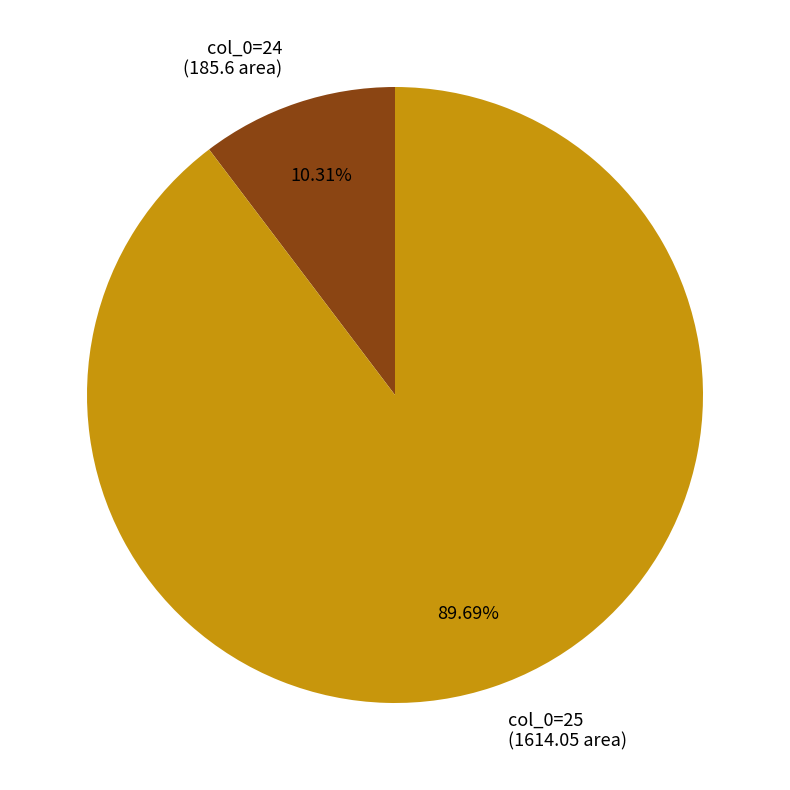

Which slice is the smallest?

col_0=24 (185.6 area)